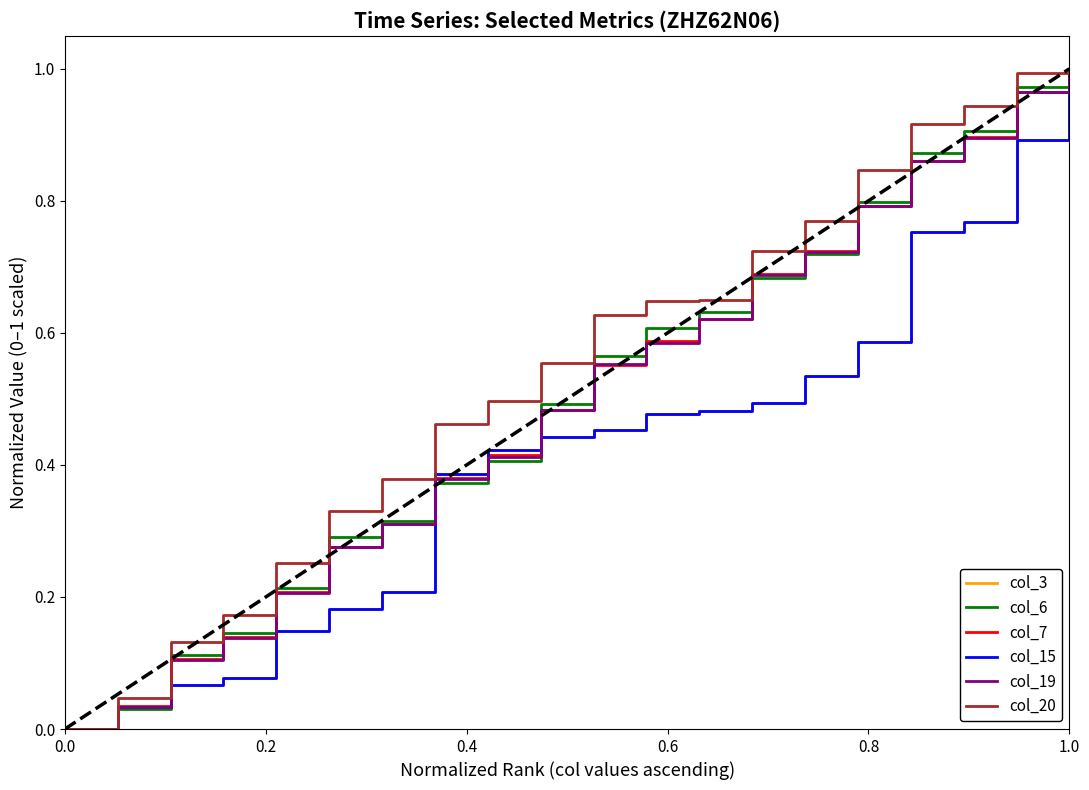

Which series has the largest range (max minus min)?

col_3